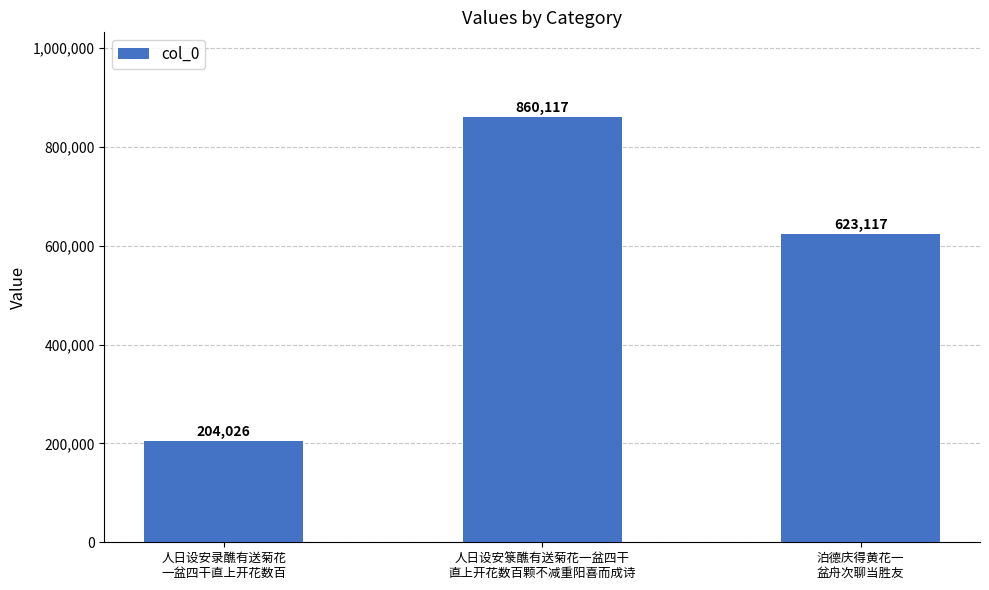

What is the label of the 3rd bar from the right?

人日设安录醮有送菊花
一盆四干直上开花数百